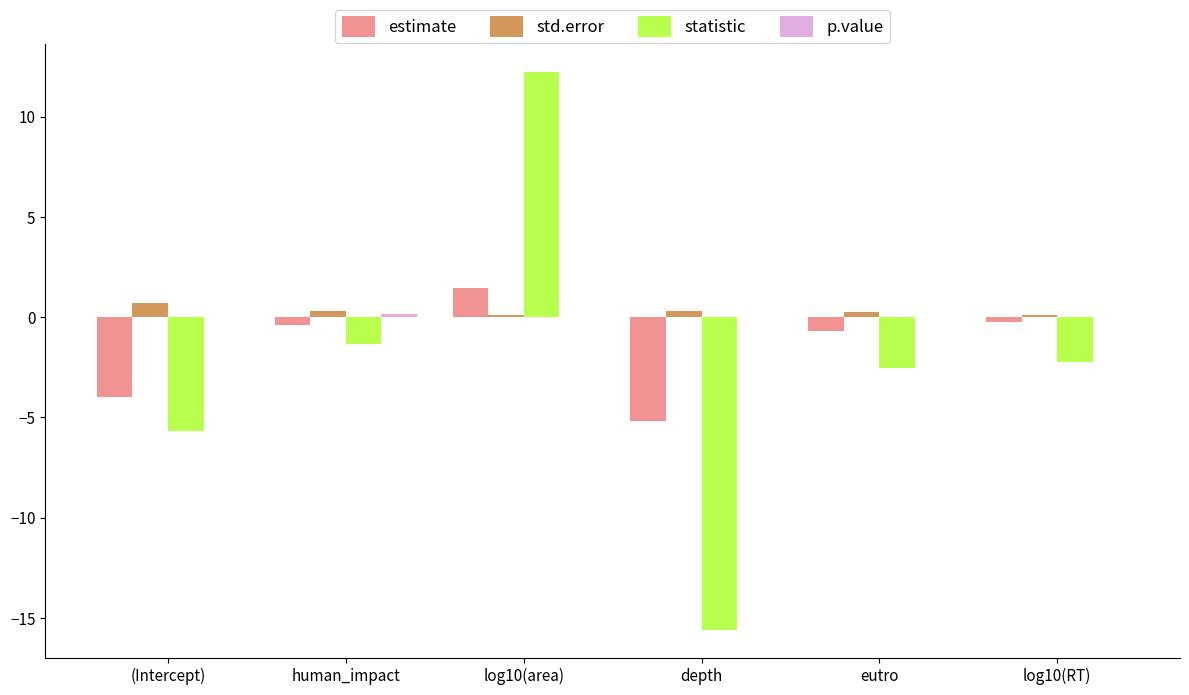

Between human_impact and log10(area), which series saw the biggest shift?

statistic